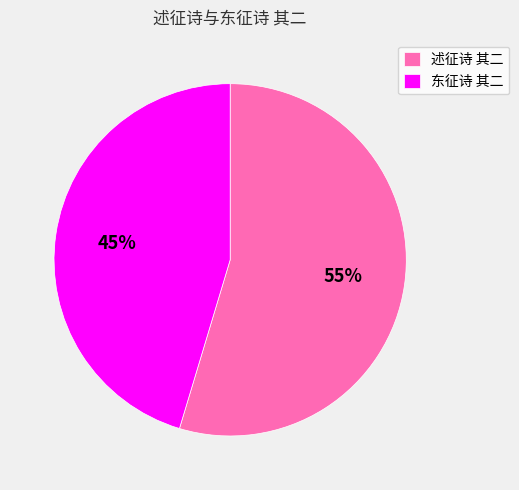

Which slice is the smallest?

东征诗 其二